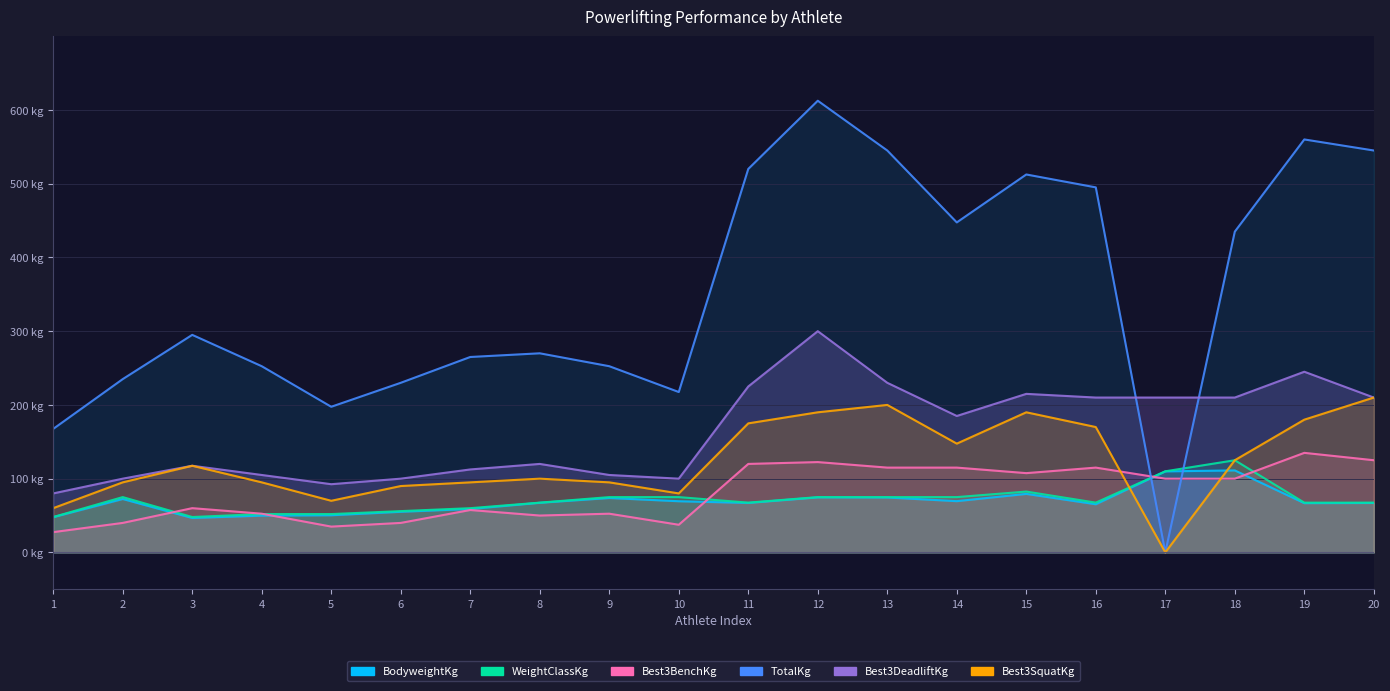

What is the sum of the BodyweightKg values at 17 and 10?

179.3